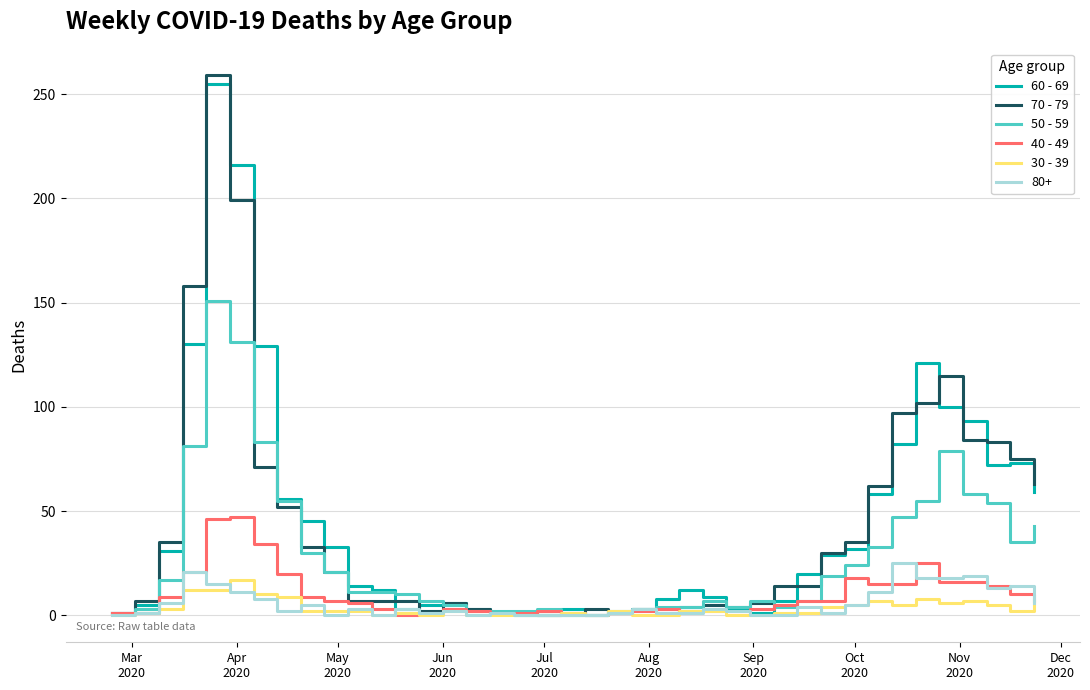

Which series has the largest range (max minus min)?

70 - 79